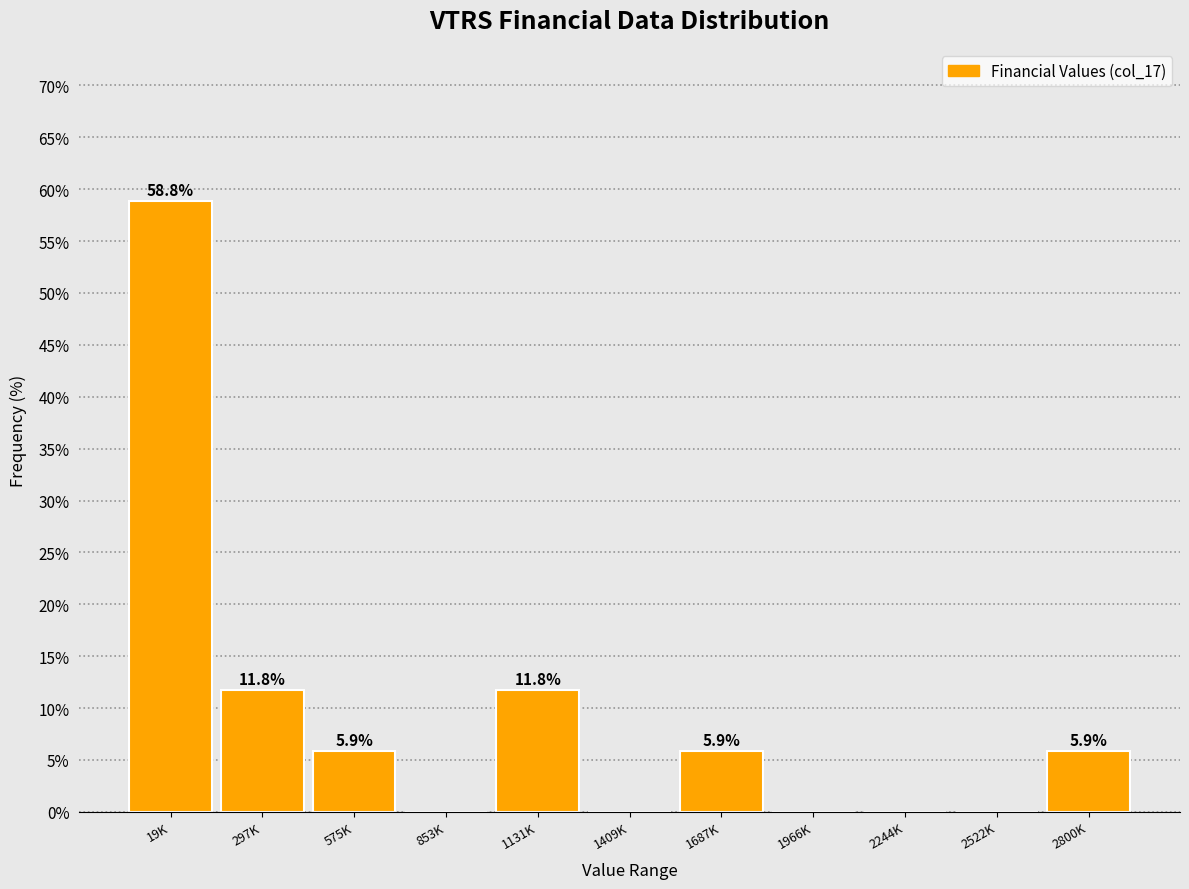

Reading left to right, transcribe all the data shown in this chart.

19K=58.8	297K=11.8	575K=5.9	853K=0.0	1131K=11.8	1409K=0.0	1687K=5.9	1966K=0.0	2244K=0.0	2522K=0.0	2800K=5.9